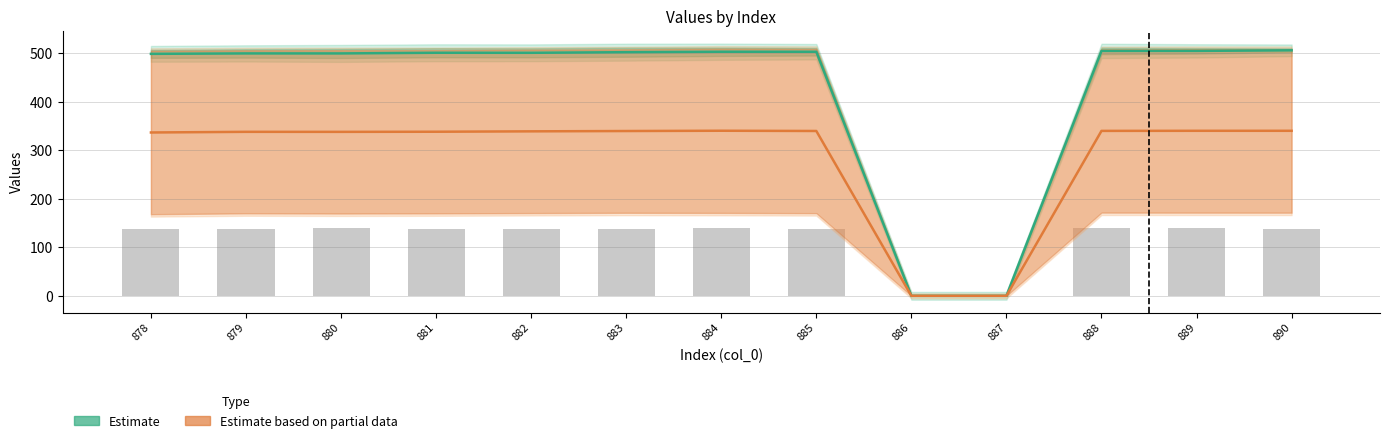

Between 884 and 886, which is larger?

884